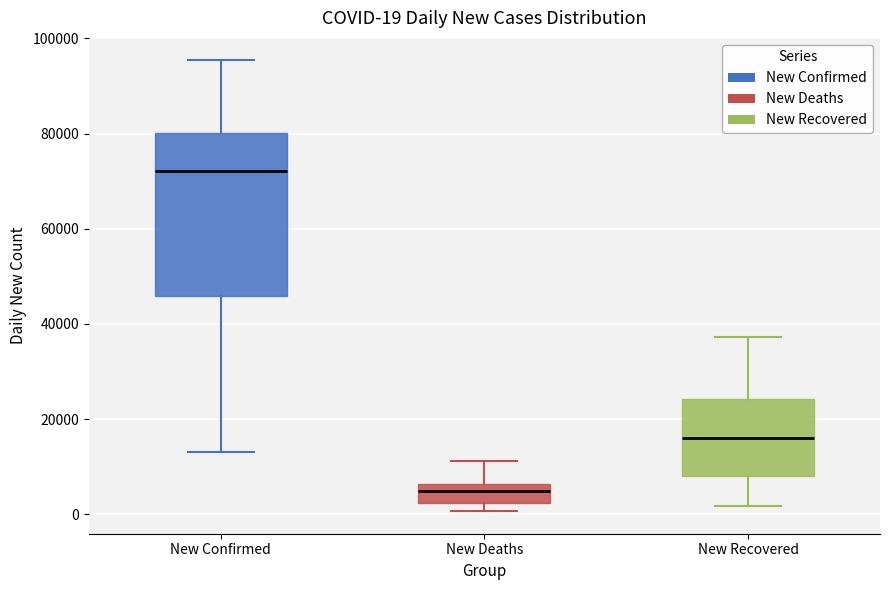

Which box's median line is the highest?

New Confirmed